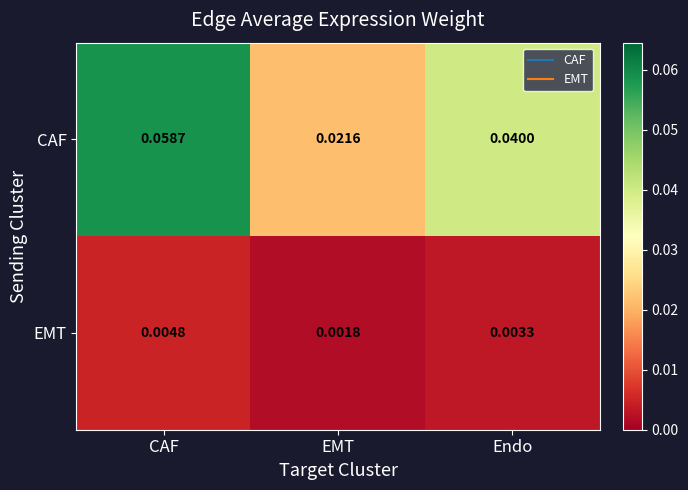

Rank the series by their maximum value, from lowest to highest.

EMT, CAF